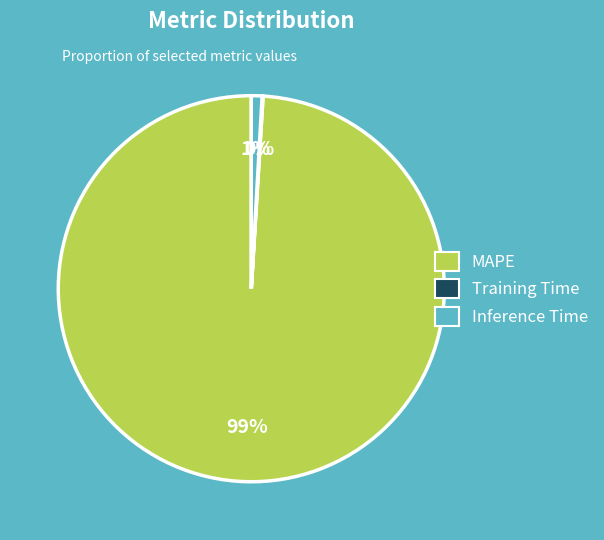

What percentage is the Inference Time slice, to the nearest percent?

1%